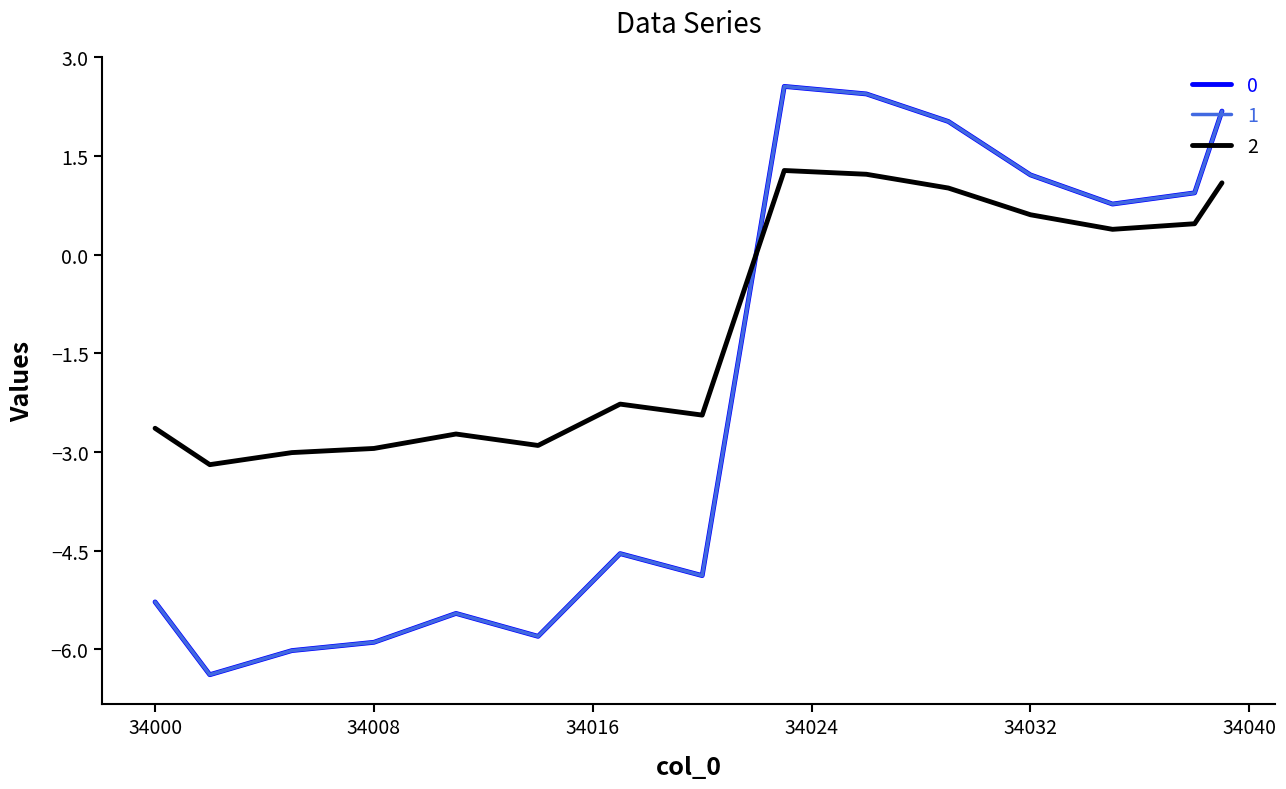

Is this an area chart (filled region under the line)?

No